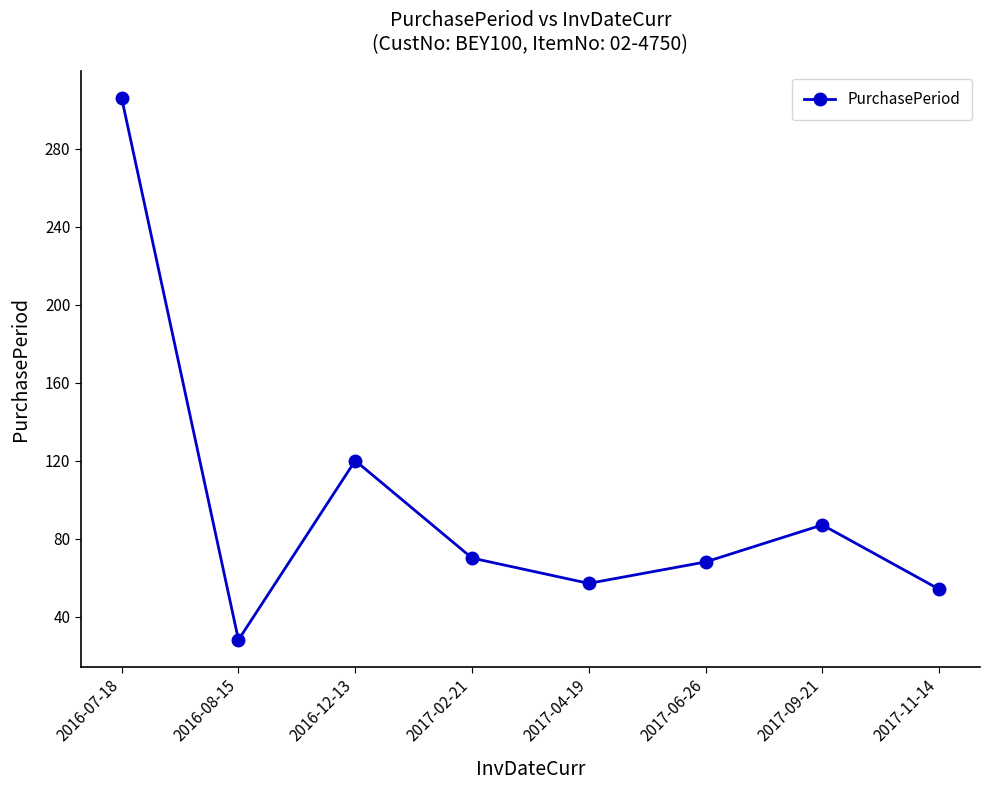

At which label is the value closest to 167?

2016-12-13